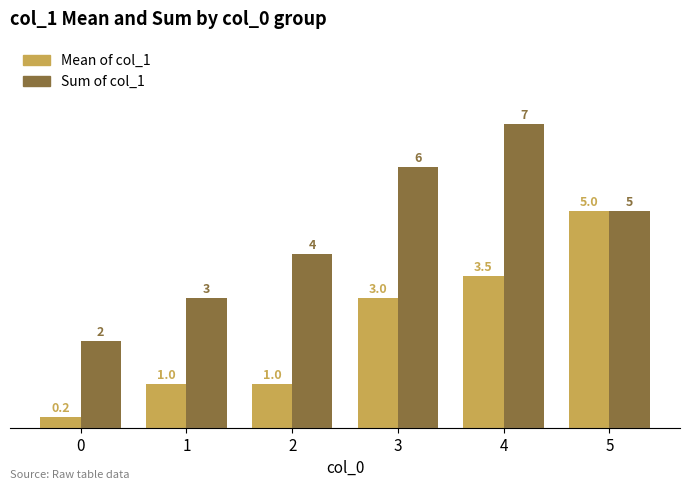

How many data points in Mean of col_1 are less than 3?

3